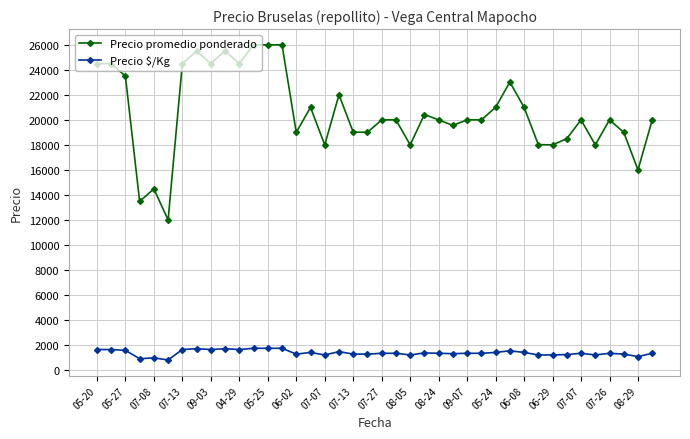

What is the average value of the Precio $/Kg series?

1372